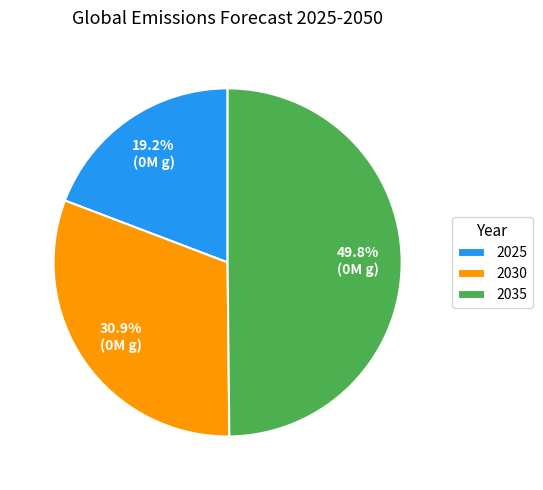

Which slice is the largest?

2035